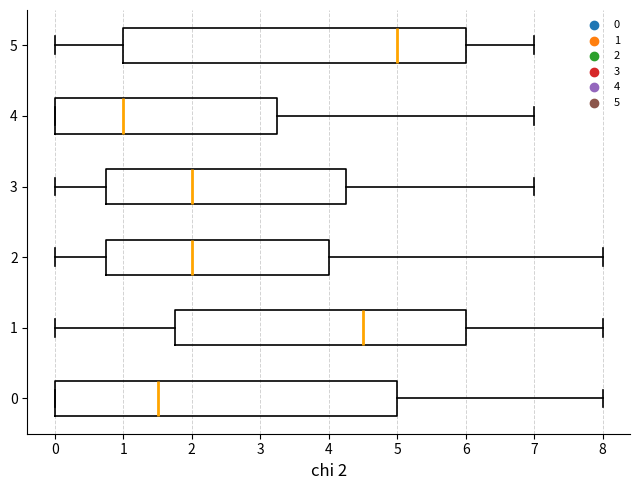

Where does the right whisker of the box at y = 5 end on the x-axis? The values are not printed on the chart, so give them approximately, as read against the axis.

7.0